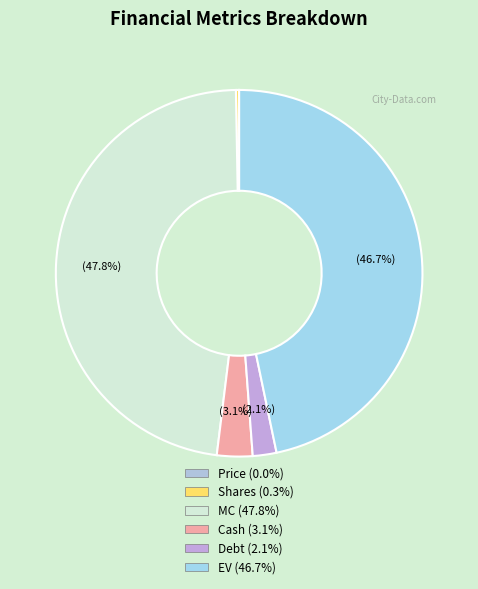

What portion of the pie excludes Price?

100.0%